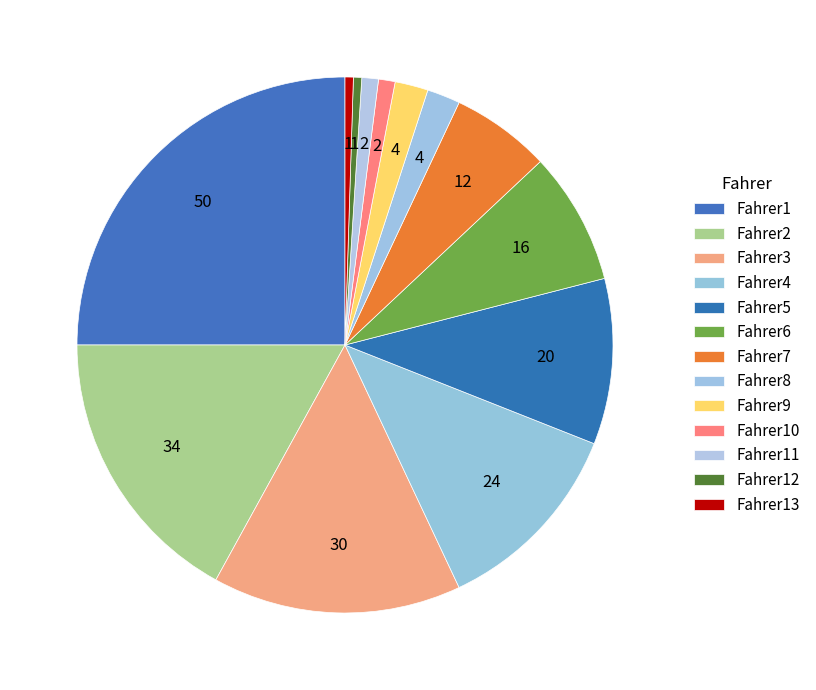

What percentage is the Fahrer11 slice, to the nearest percent?

1%